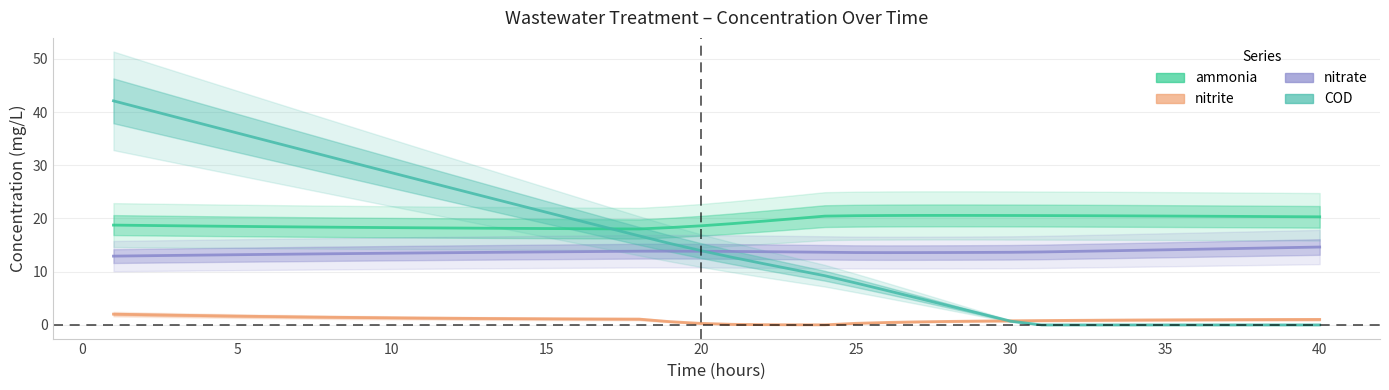

How many interior local valleys does the nitrite series have?

1